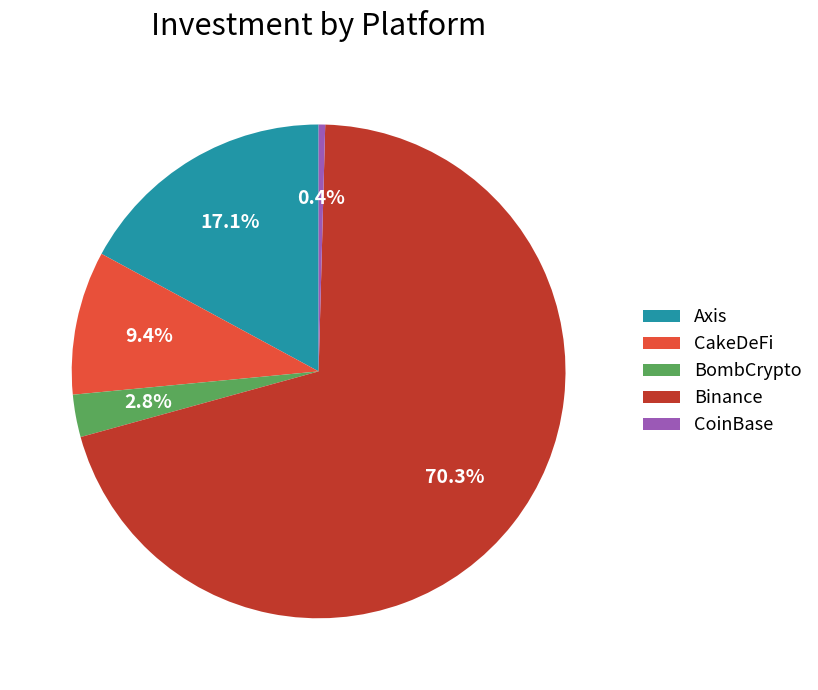

Is the sum of CoinBase and CakeDeFi greater than half?

No